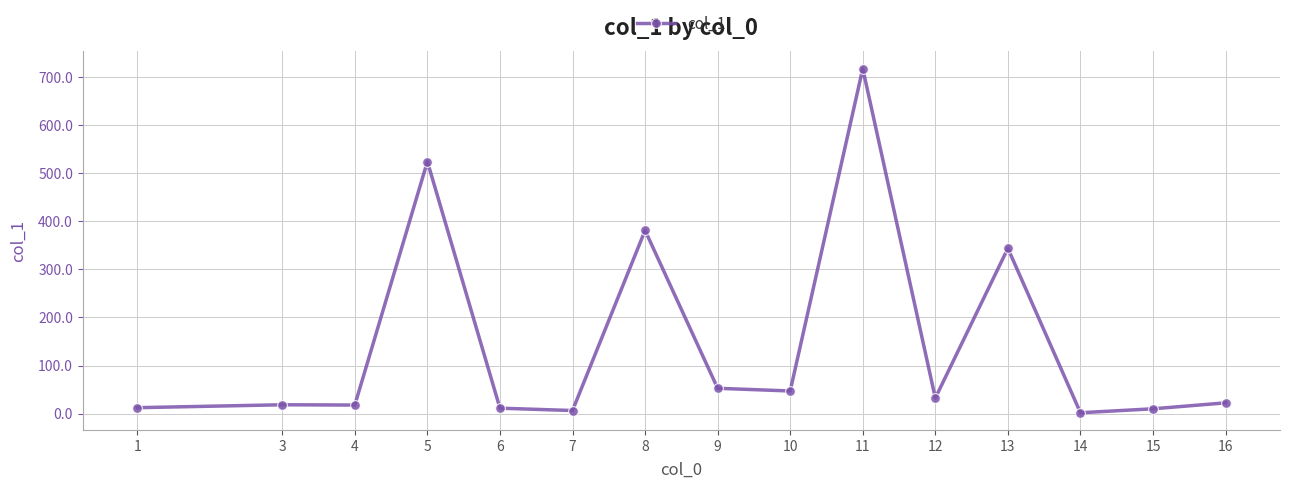

What is the value of the 5th point from the left?

11.2